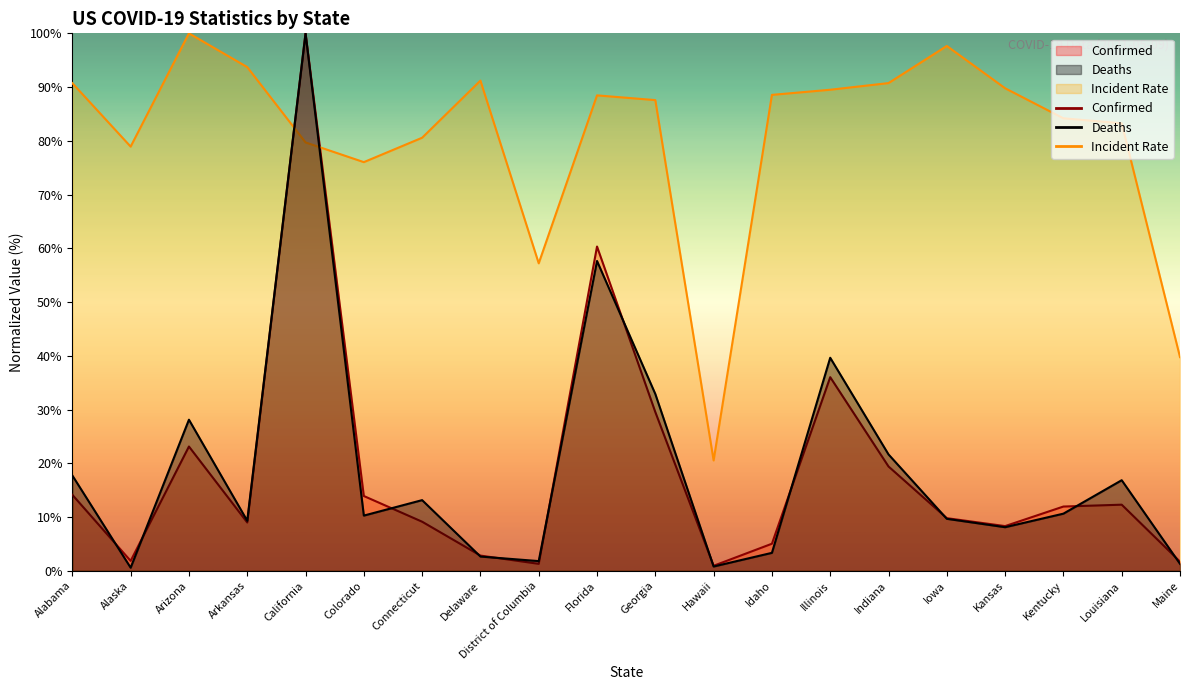

How many data points in Incident_Rate are less than 88?

10